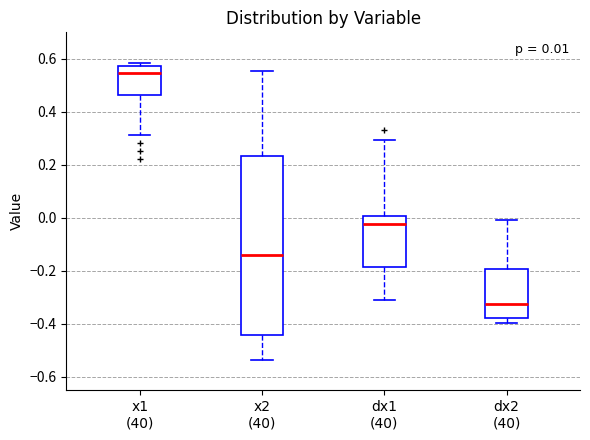

Which box has the lowest median line?

dx2 (40)